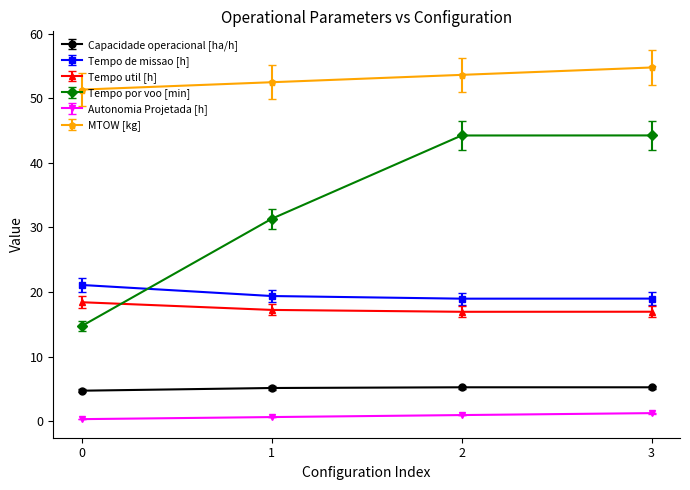

True or false: Tempo por voo [min] and Tempo de missao [h] intersect in this chart.

True